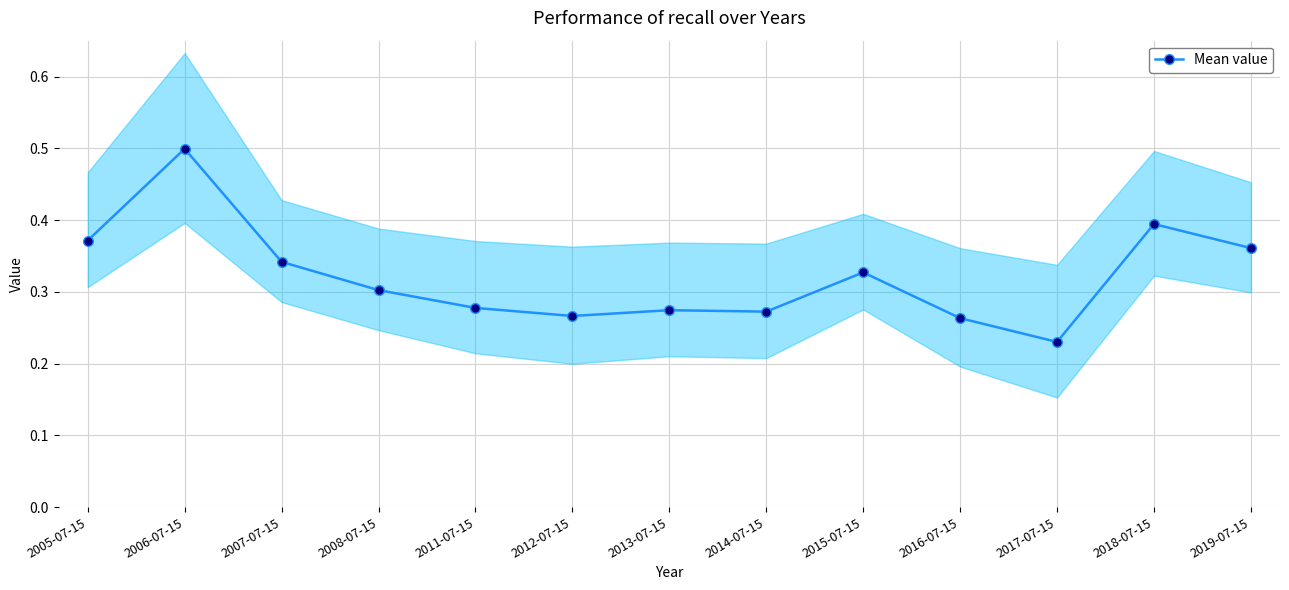

Does the chart have visible grid lines?

Yes